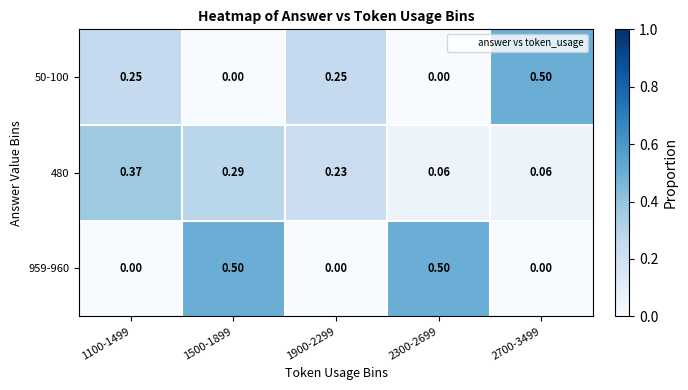

Is the value of 480 at 2700-3499 greater than the value of 959-960 at 1500-1899?

No